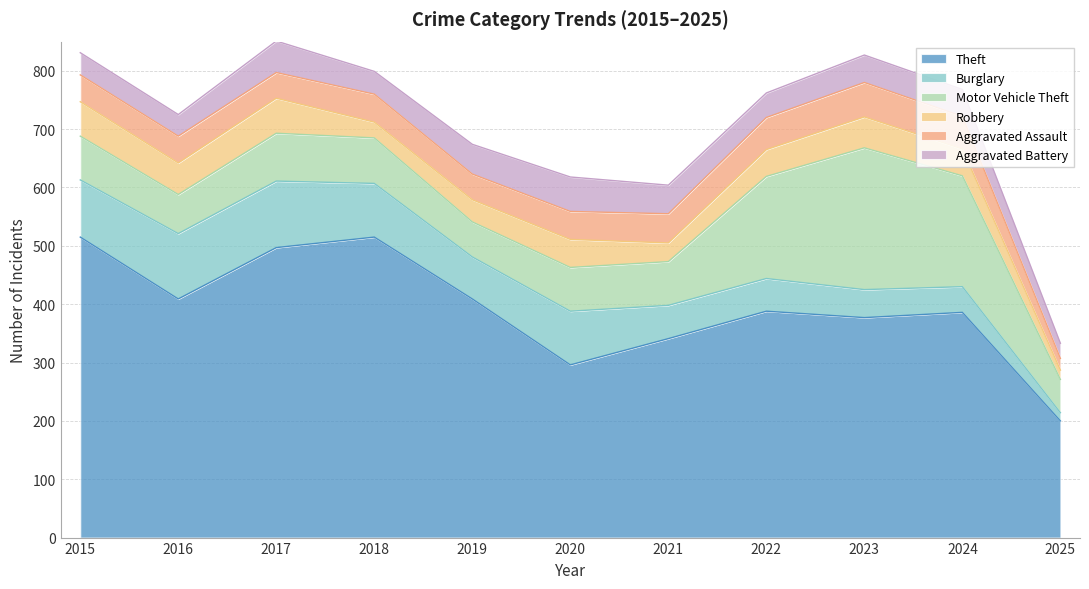

What is the sum of all Aggravated Battery values?

488